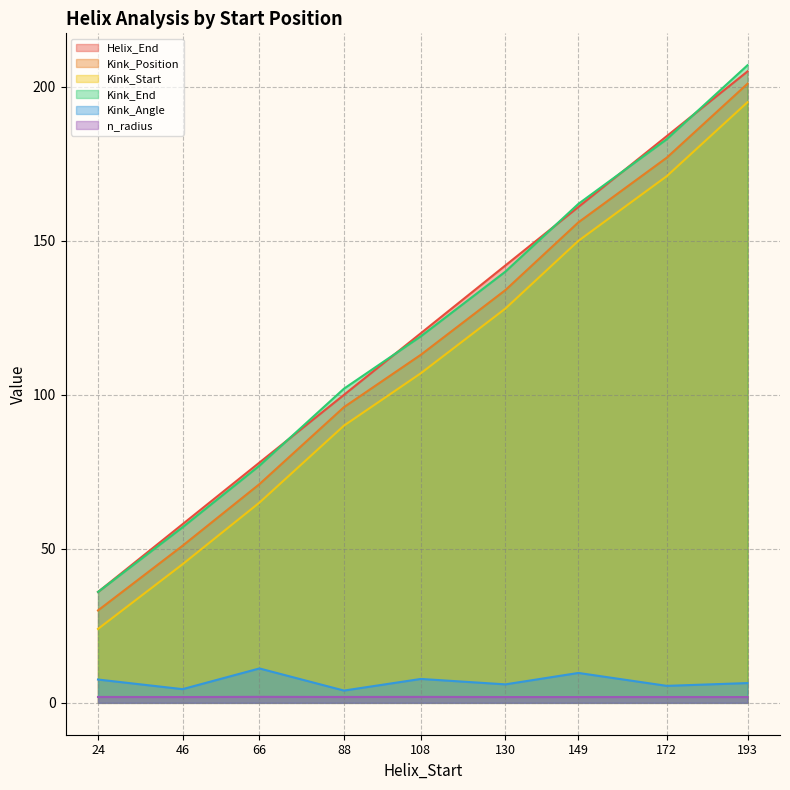

How many categories are shown in the chart?

9